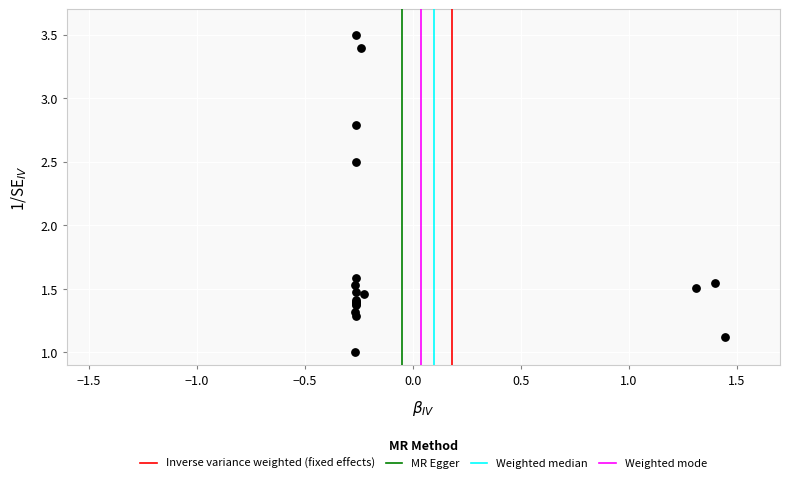

What Y value in the scatter plot is closest to 2?

1.6